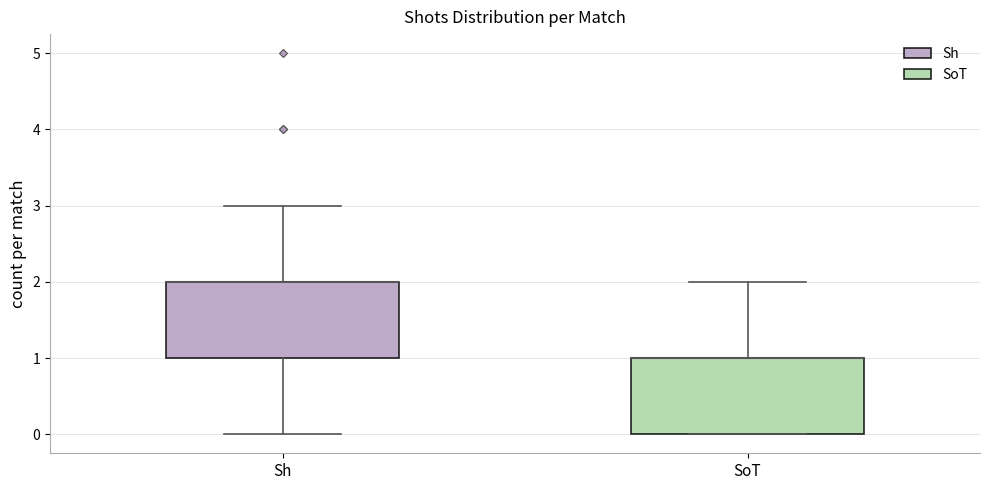

Reading left to right, transcribe this box plot: for each box, give where its median line is, the range the box spans, and where its two whiskers end, as read against the y-axis. The values are not printed on the chart, so give them approximately, as read against the axis.

Sh: median 2 (drawn on the box's upper edge), box 1 to 2, whiskers 0 to 3
SoT: median 1 (drawn on the box's upper edge), box 0 to 1, whiskers 0 to 2